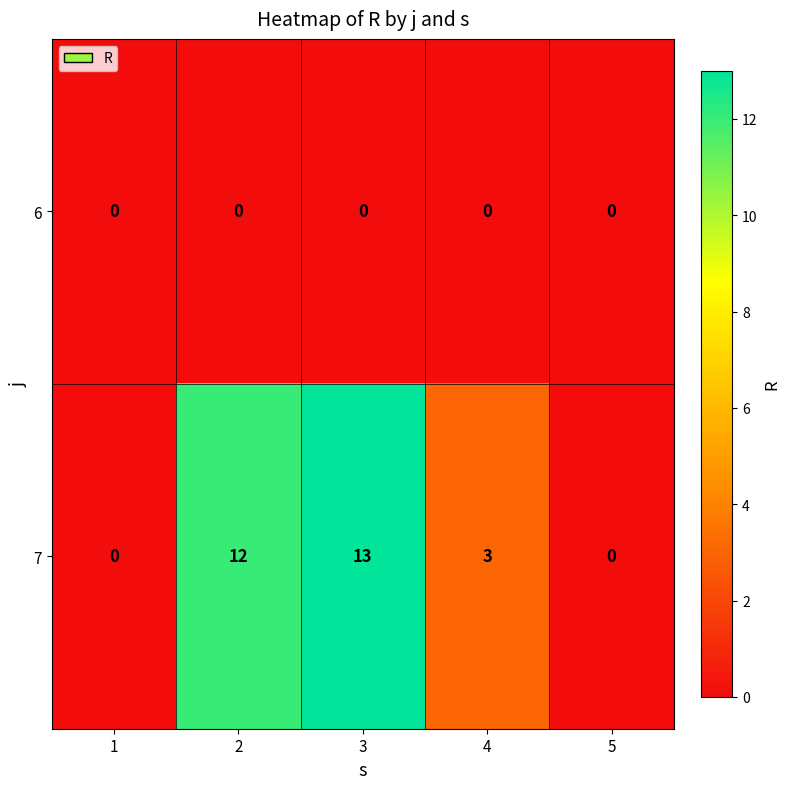

Which series changed the most between 3 and 5?

7